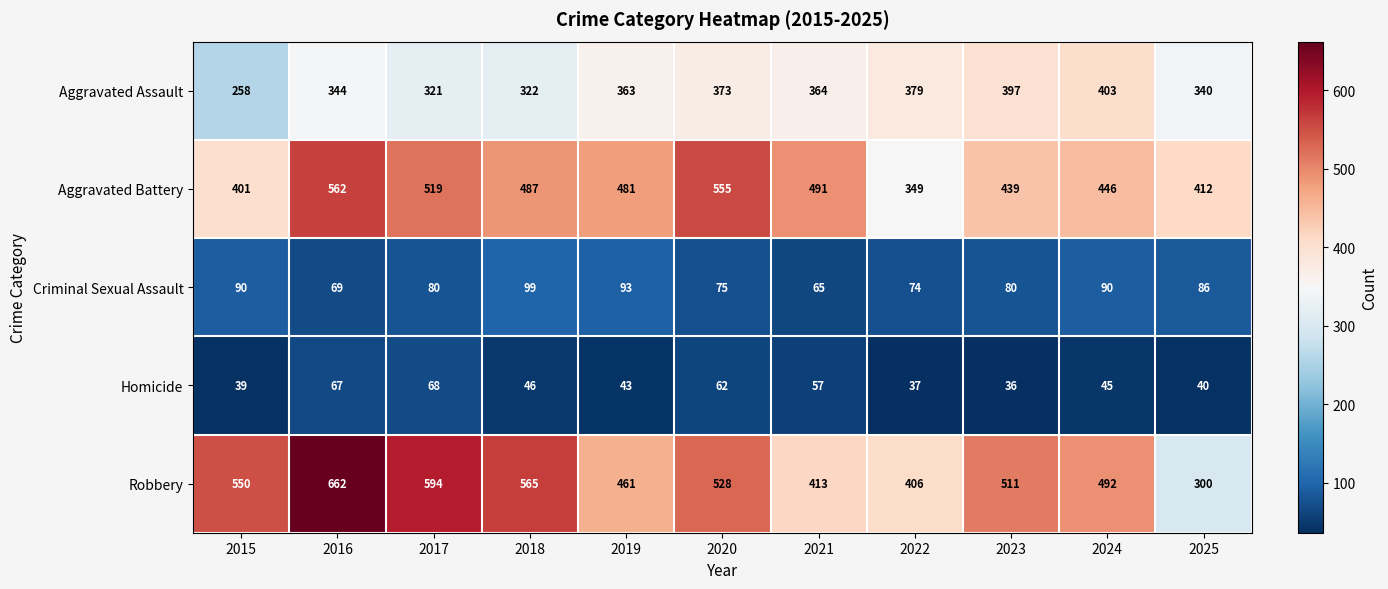

Count the number of data series in this chart.

5